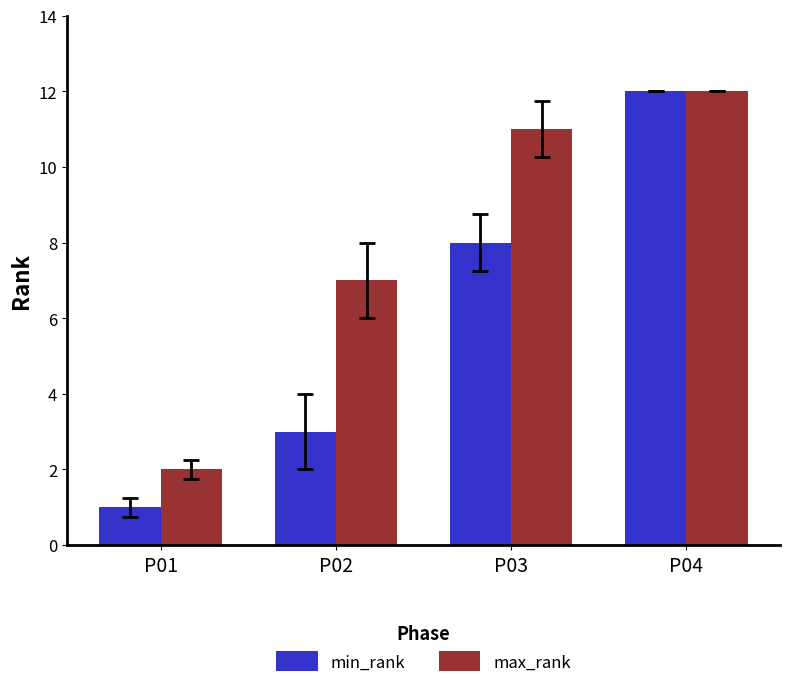

Reading left to right, list all the values displayed in this chart.

min_rank: P01=1	P02=3	P03=8	P04=12
max_rank: P01=2	P02=7	P03=11	P04=12